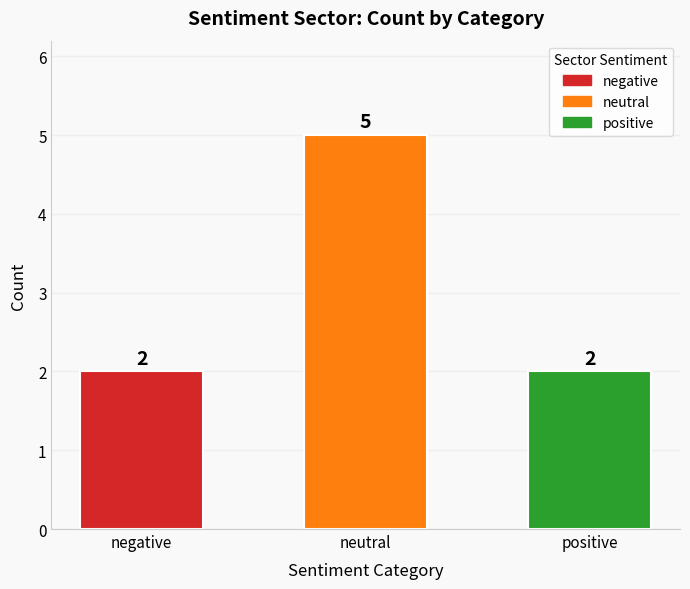

The value at negative is 3. True or false?

False